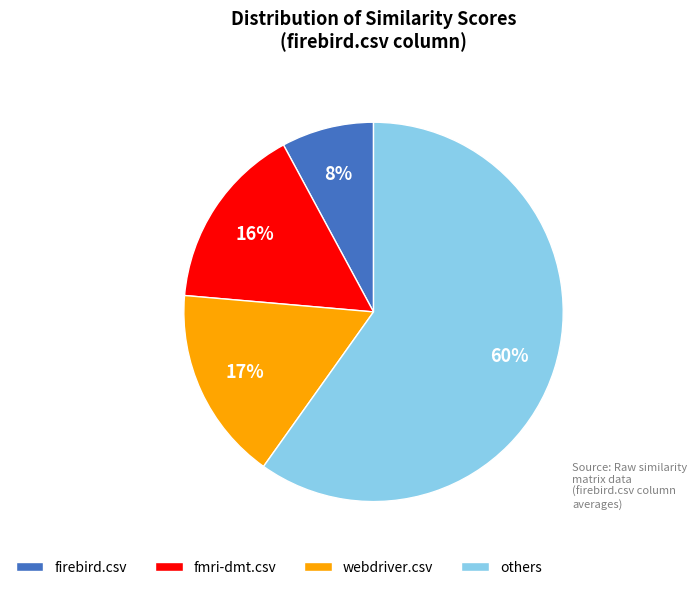

Count the number of slices in the pie.

4